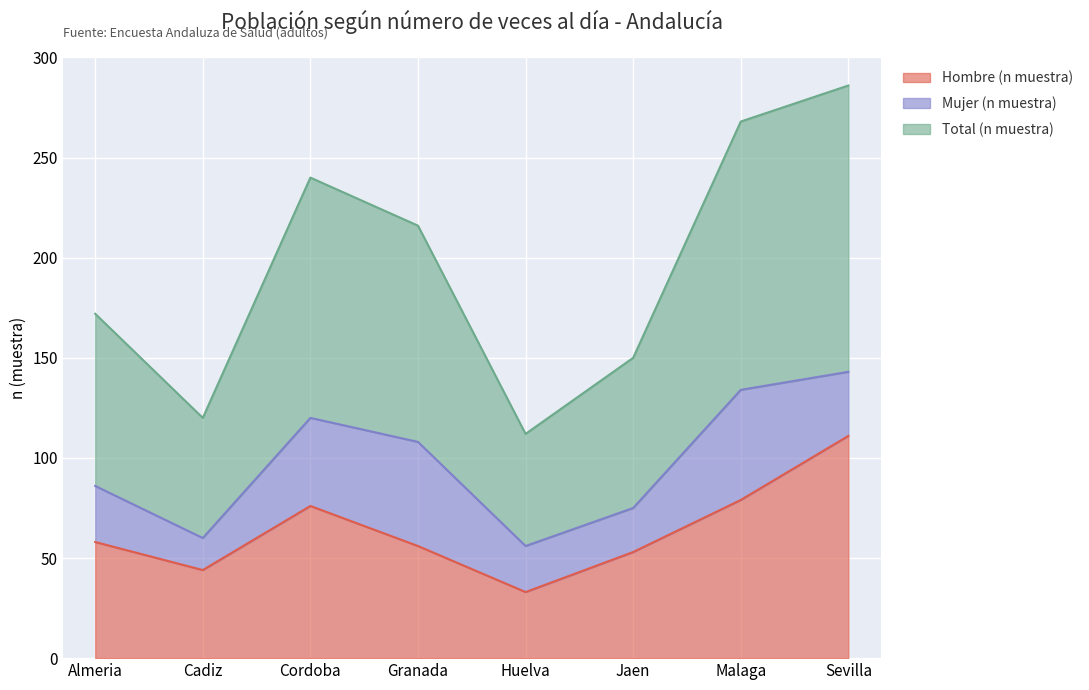

What is the difference between the Total (n muestra) values at Sevilla and Granada?

35